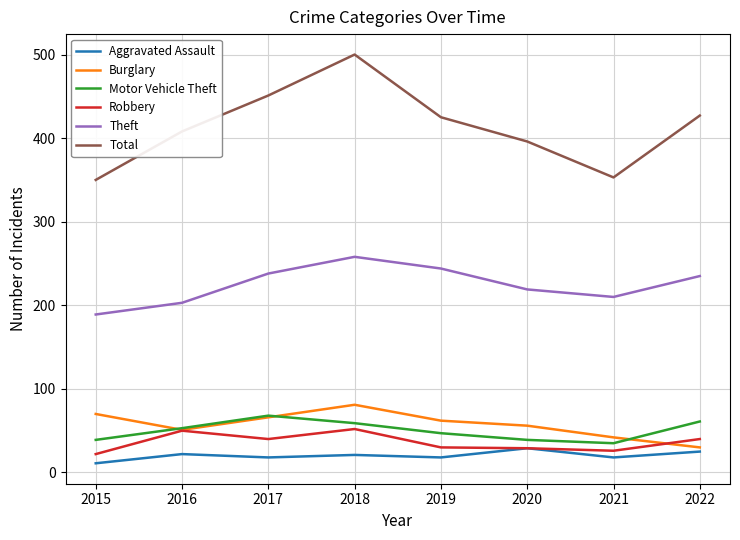

At which category is the sum across all series the highest?

2018